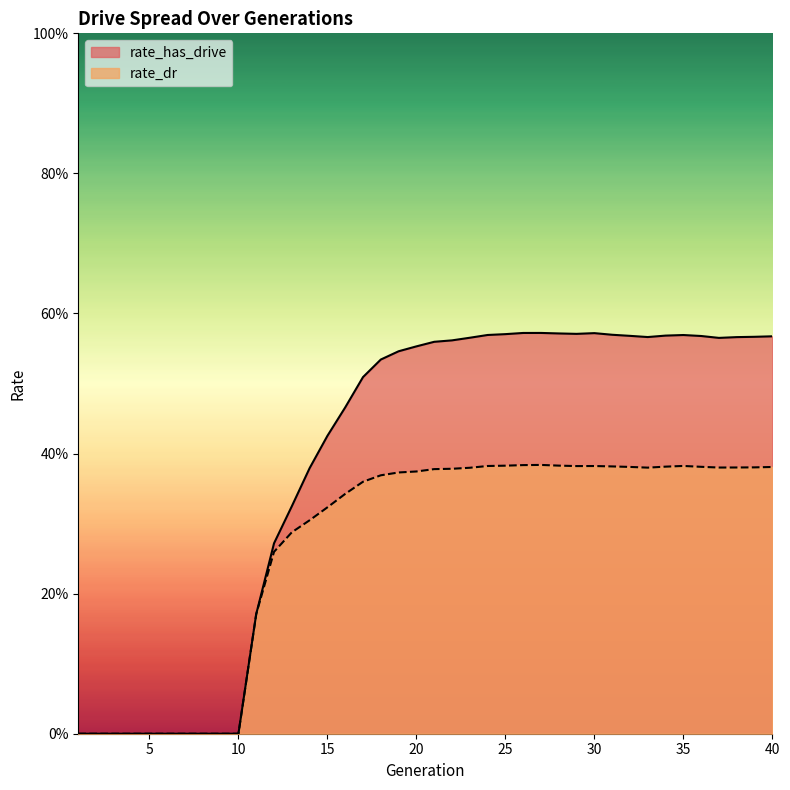

Reading right to left, what are all the values shown in this chart?

rate_has_drive: 0.6	0.6	0.6	0.6	0.6	0.6	0.6	0.6	0.6	0.6	0.6	0.6	0.6	0.6	0.6	0.6	0.6	0.6	0.6	0.6	0.6	0.5	0.5	0.5	0.5	0.4	0.4	0.3	0.3	0.2	0.0	0.0	0.0	0.0	0.0	0.0	0.0	0.0	0.0	0.0
rate_dr: 0.4	0.4	0.4	0.4	0.4	0.4	0.4	0.4	0.4	0.4	0.4	0.4	0.4	0.4	0.4	0.4	0.4	0.4	0.4	0.4	0.4	0.4	0.4	0.4	0.3	0.3	0.3	0.3	0.3	0.2	0.0	0.0	0.0	0.0	0.0	0.0	0.0	0.0	0.0	0.0